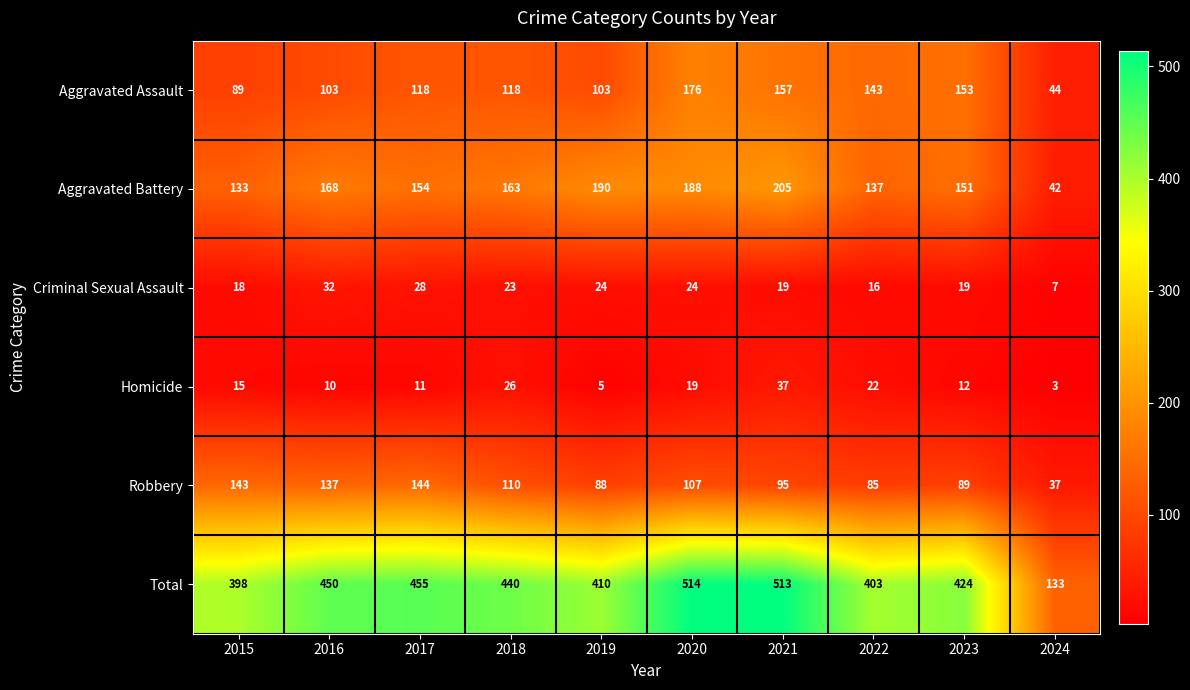

Which category has the lowest value across all series?

2024